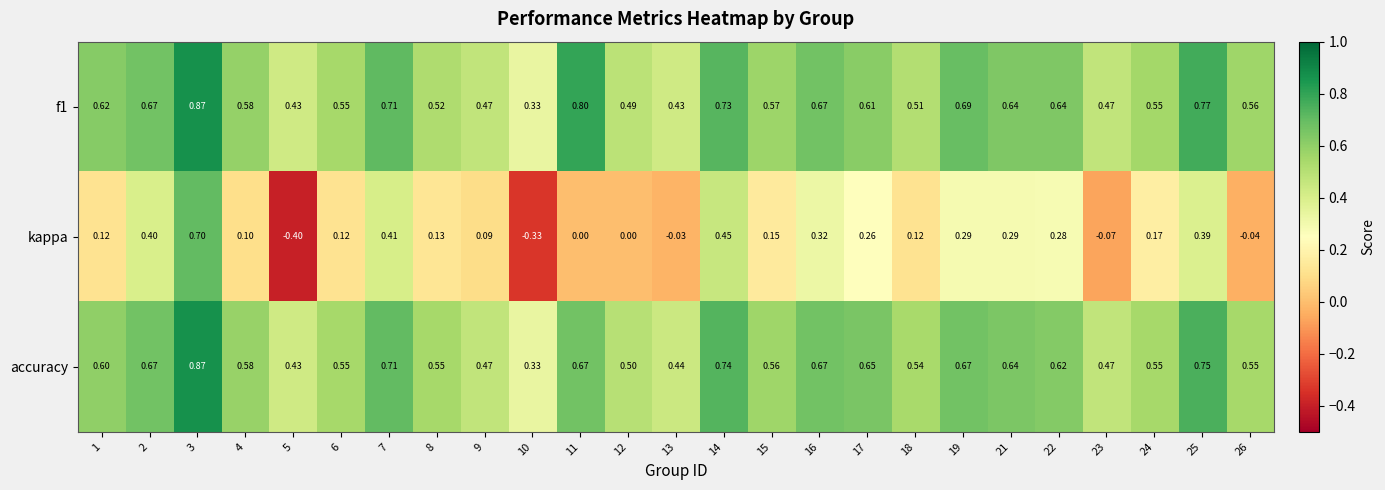

At how many categories does at least one series exceed 0?

25